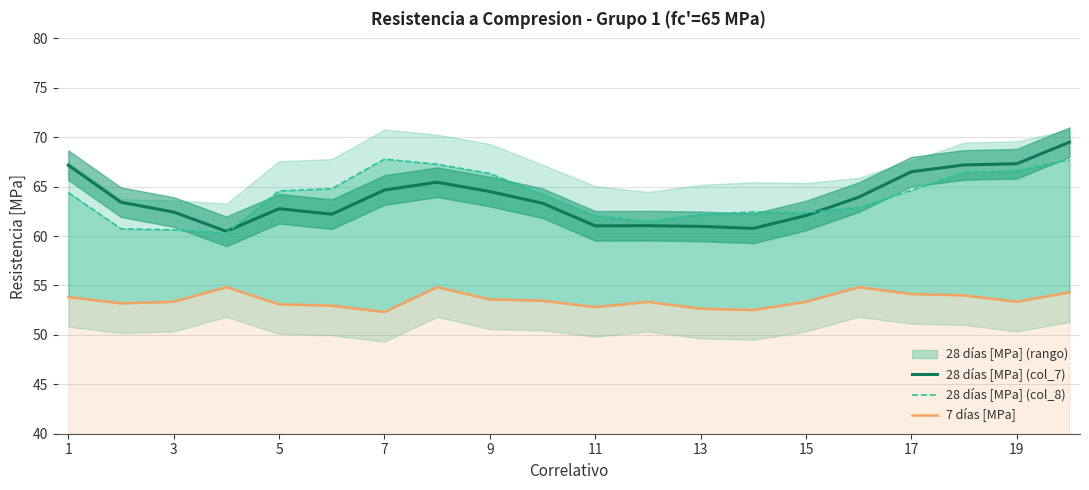

Is it true that 28 días [MPa] (col_7) equals 64.7 at 7?

True